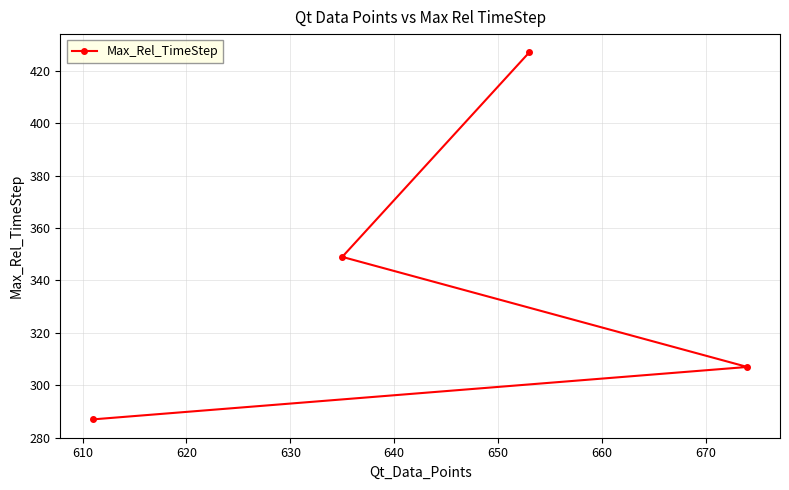

What is the difference between the second highest and minimum values?

62